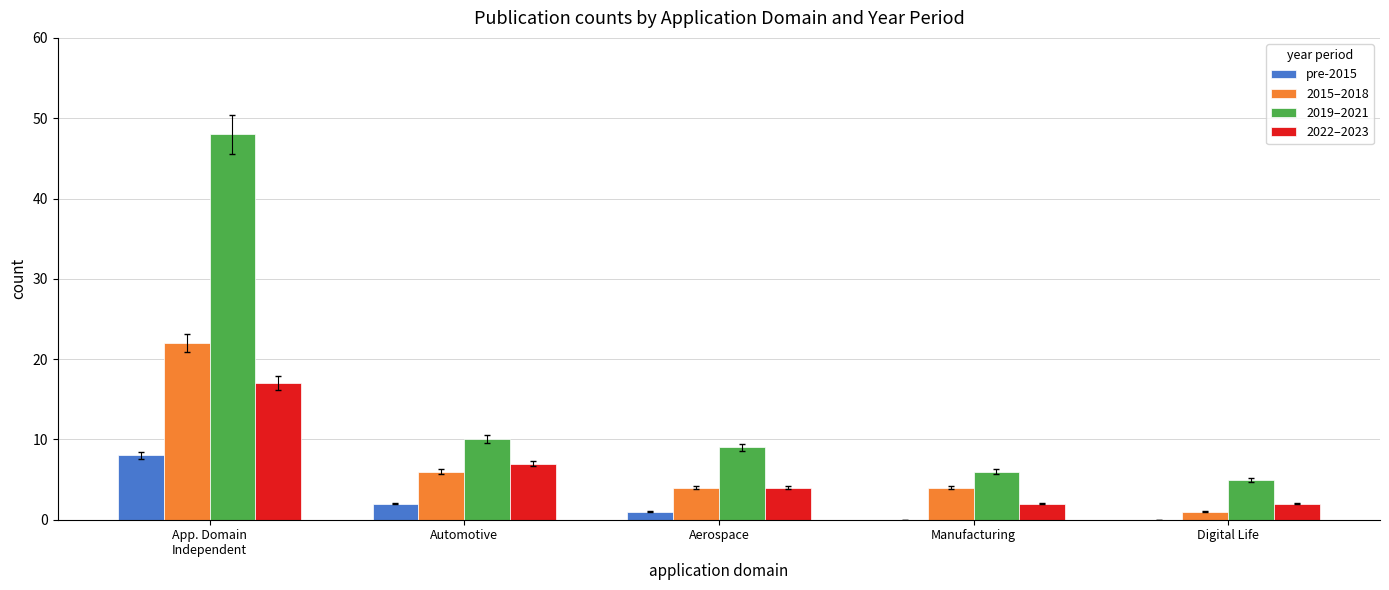

Where is 2015–2018 nearest to the value 11?

Automotive